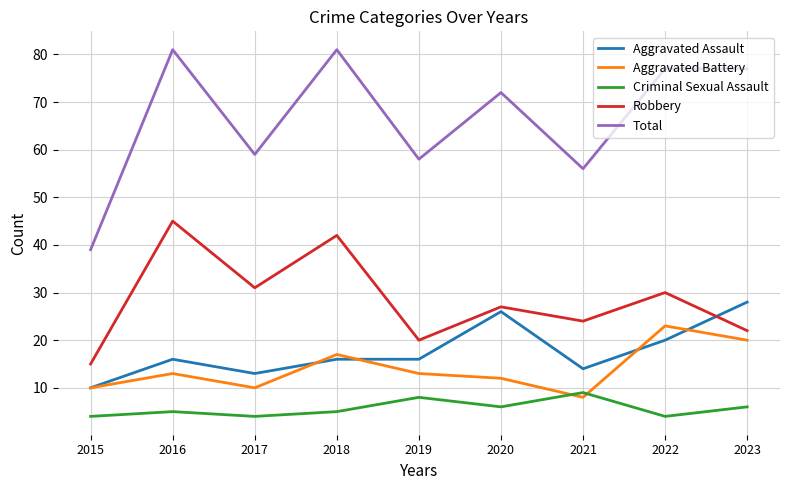

At which label does Aggravated Assault reach its minimum?

2015